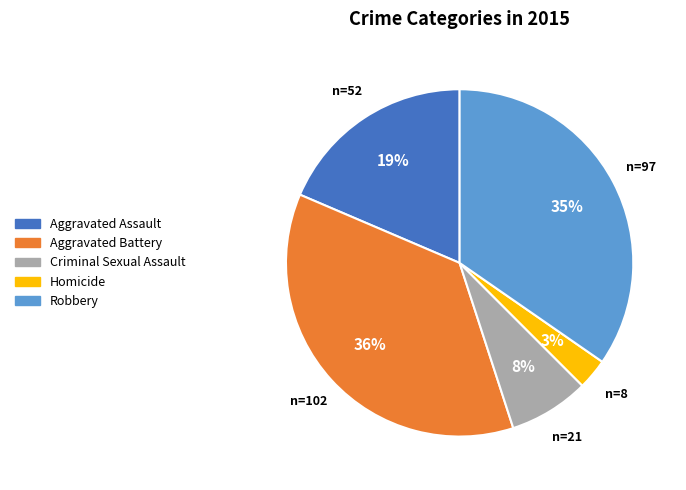

True or false: Aggravated Battery accounts for 36% of the total.

True